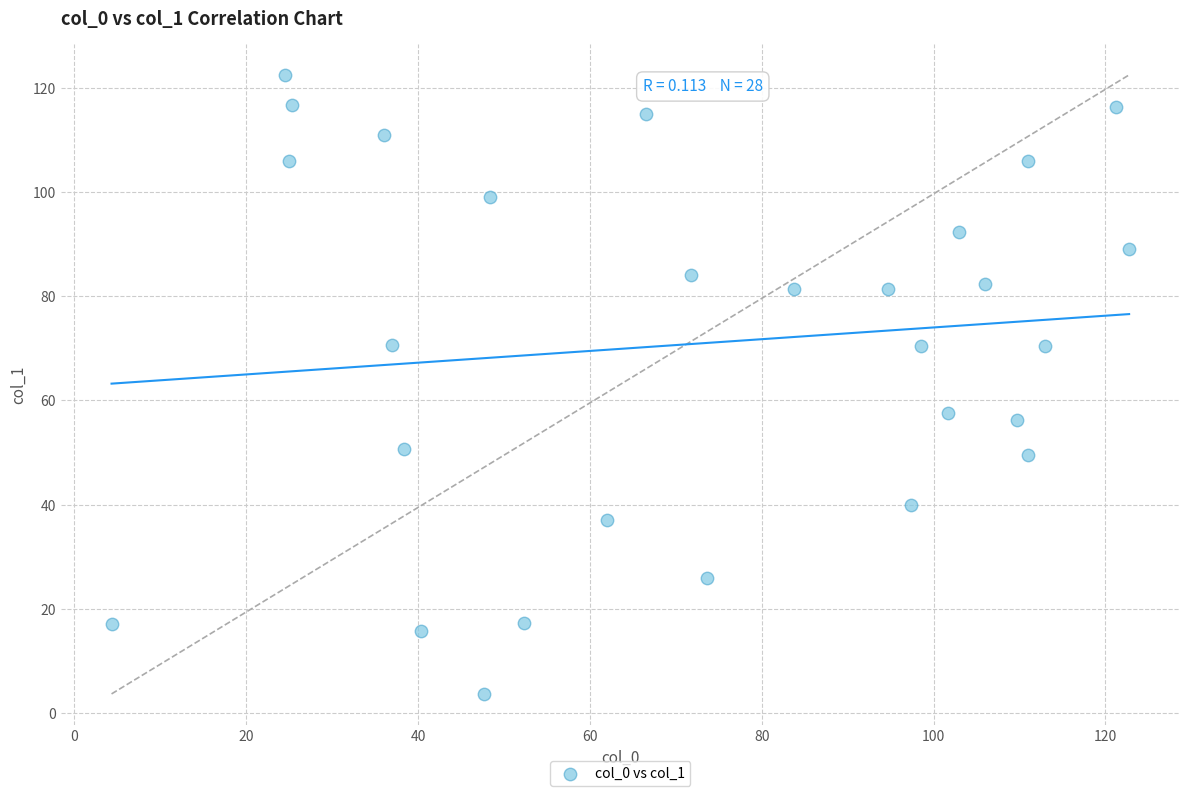

What is the range of X values (max minus min)?

118.4